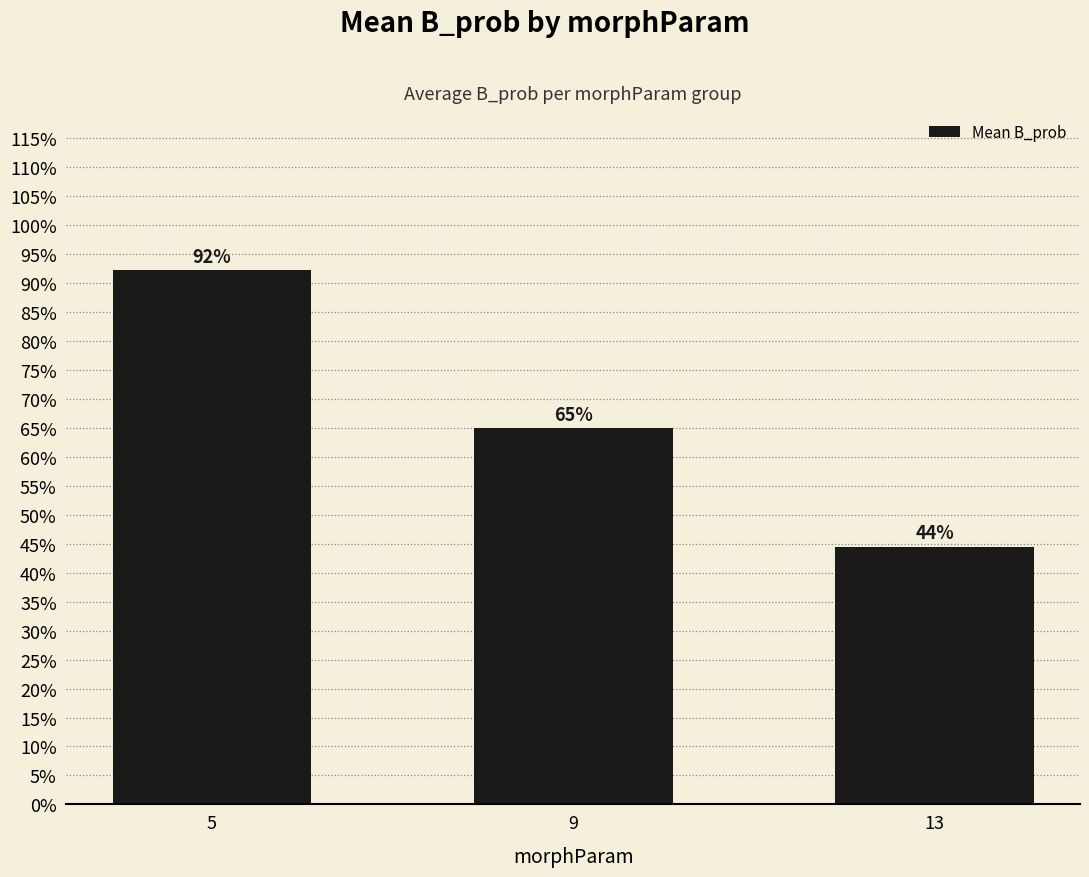

What is the smallest value displayed?

0.4